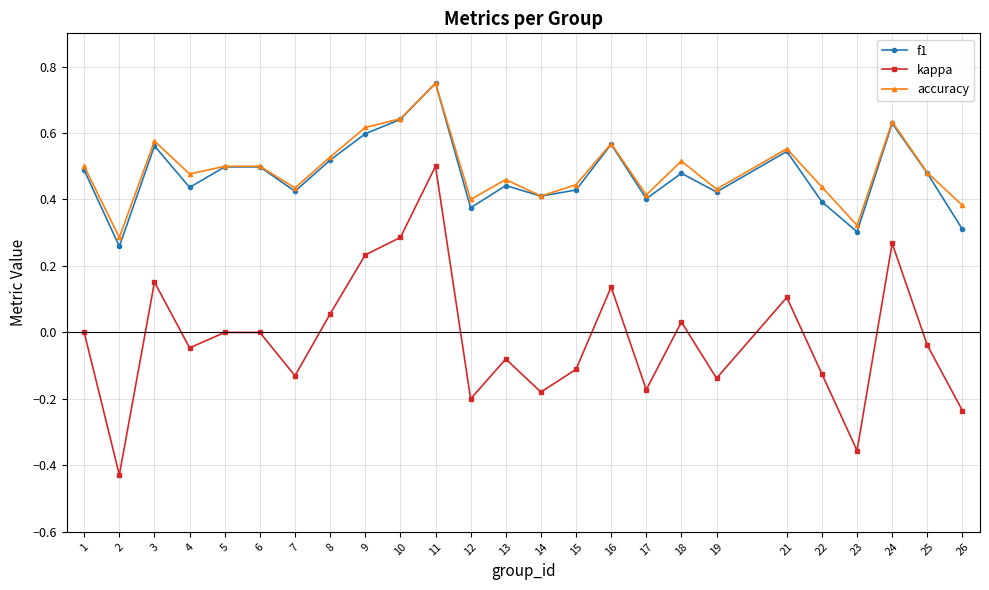

At which label does f1 reach its peak?

11